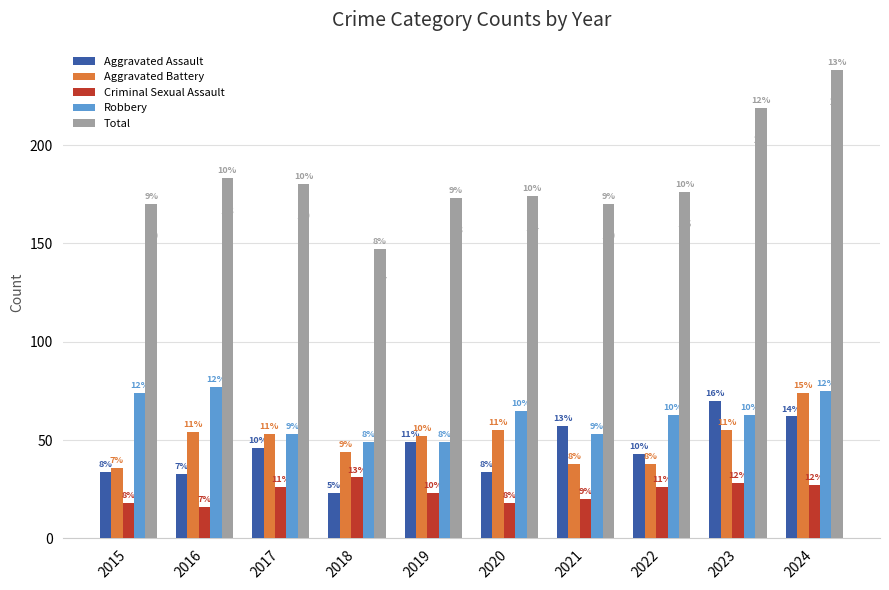

At 2020, list the series in order from smallest to largest.

Criminal Sexual Assault, Aggravated Assault, Aggravated Battery, Robbery, Total